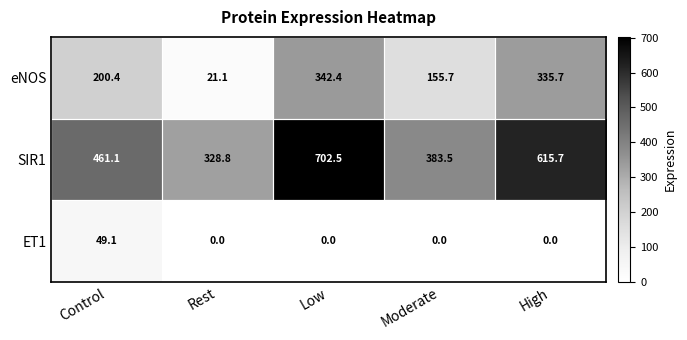

At which category is the sum across all series the highest?

Low